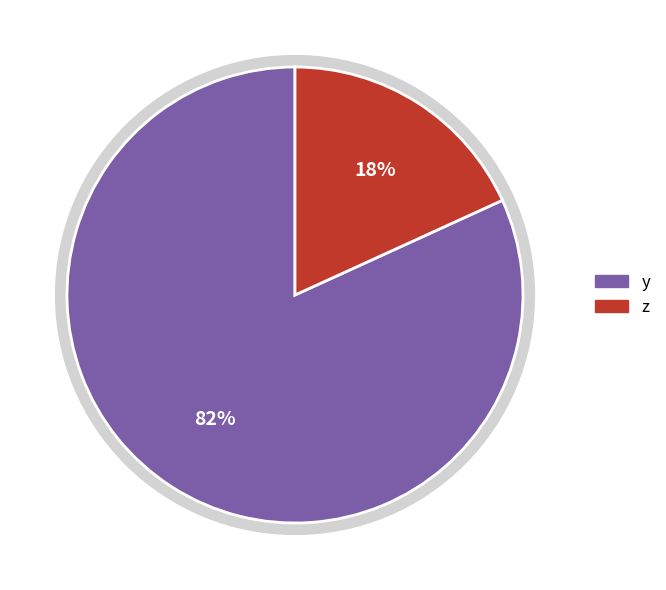

What is the ratio of the value at z to the value at y?

0.2